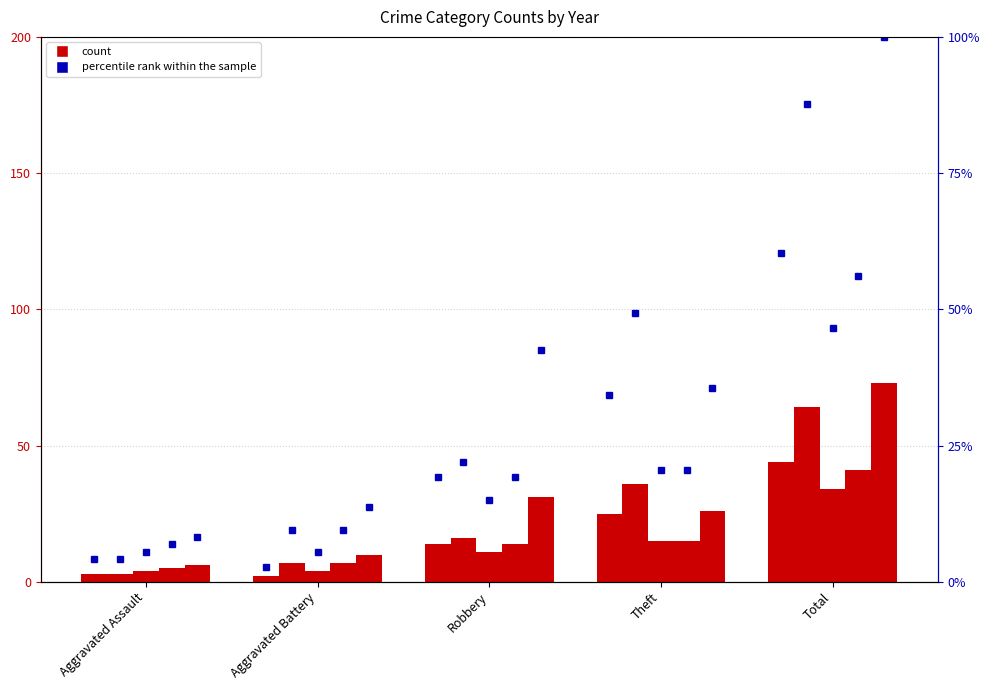

List the labels in order of value, largest first.

Total, Theft, Robbery, Aggravated Assault, Aggravated Battery